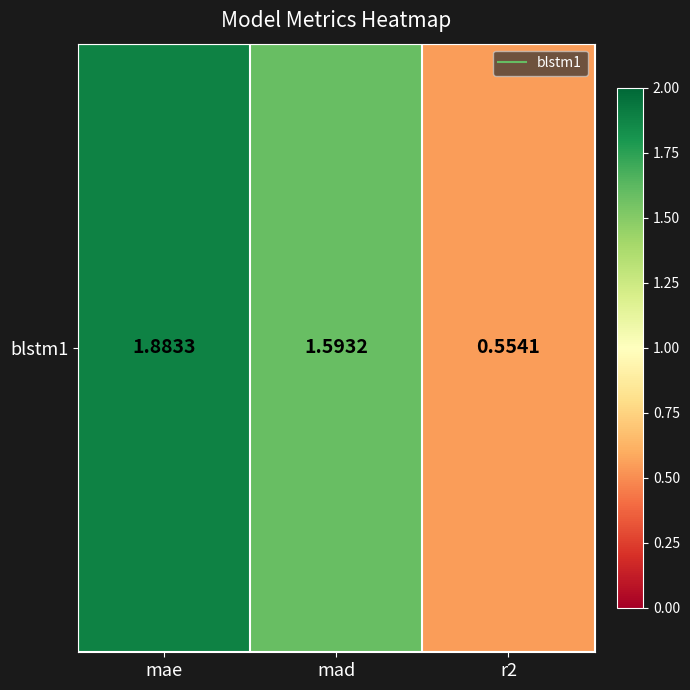

What is the difference between the maximum and minimum values?

1.3